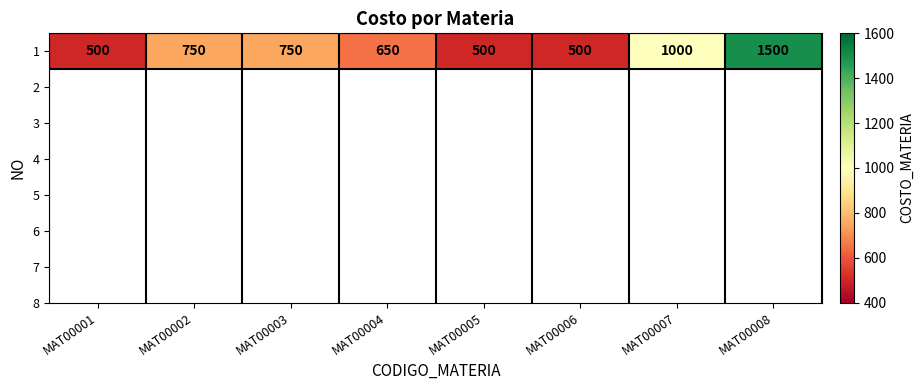

Which has a higher value, MAT00004 or MAT00003?

MAT00003